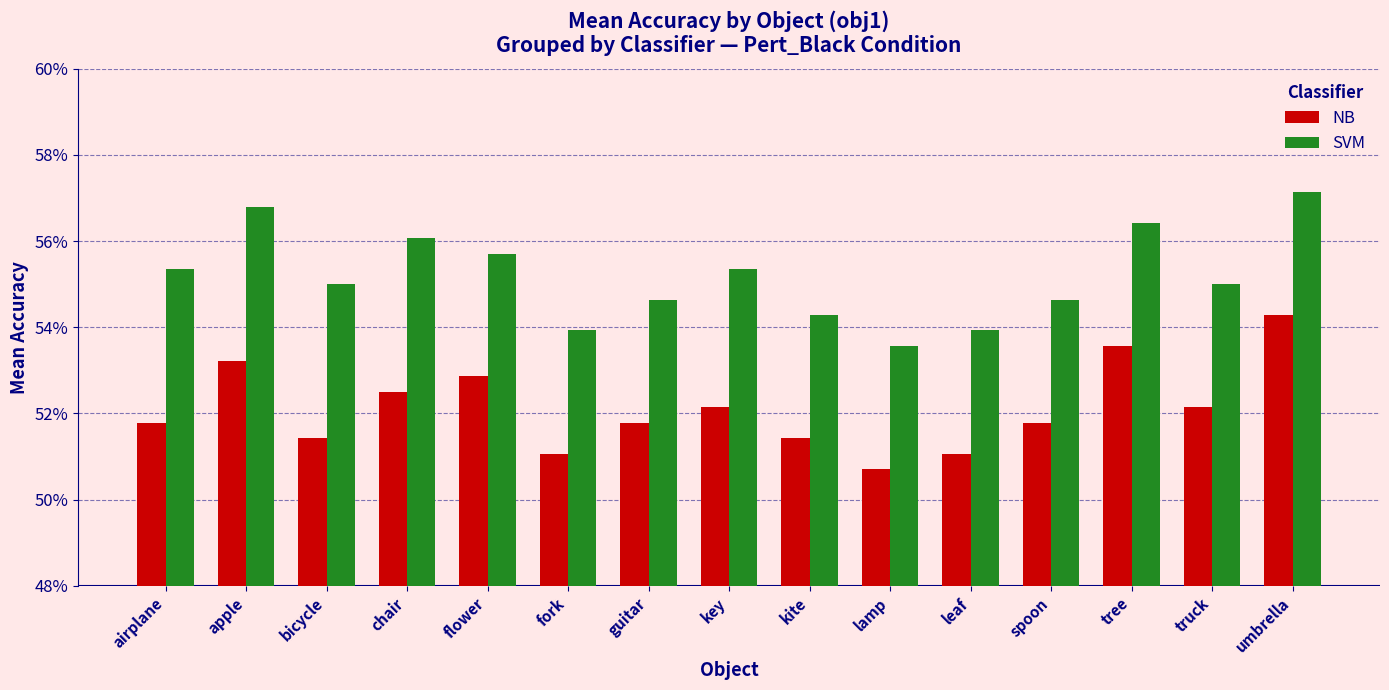

What is the label of the 12th bar from the right?

chair